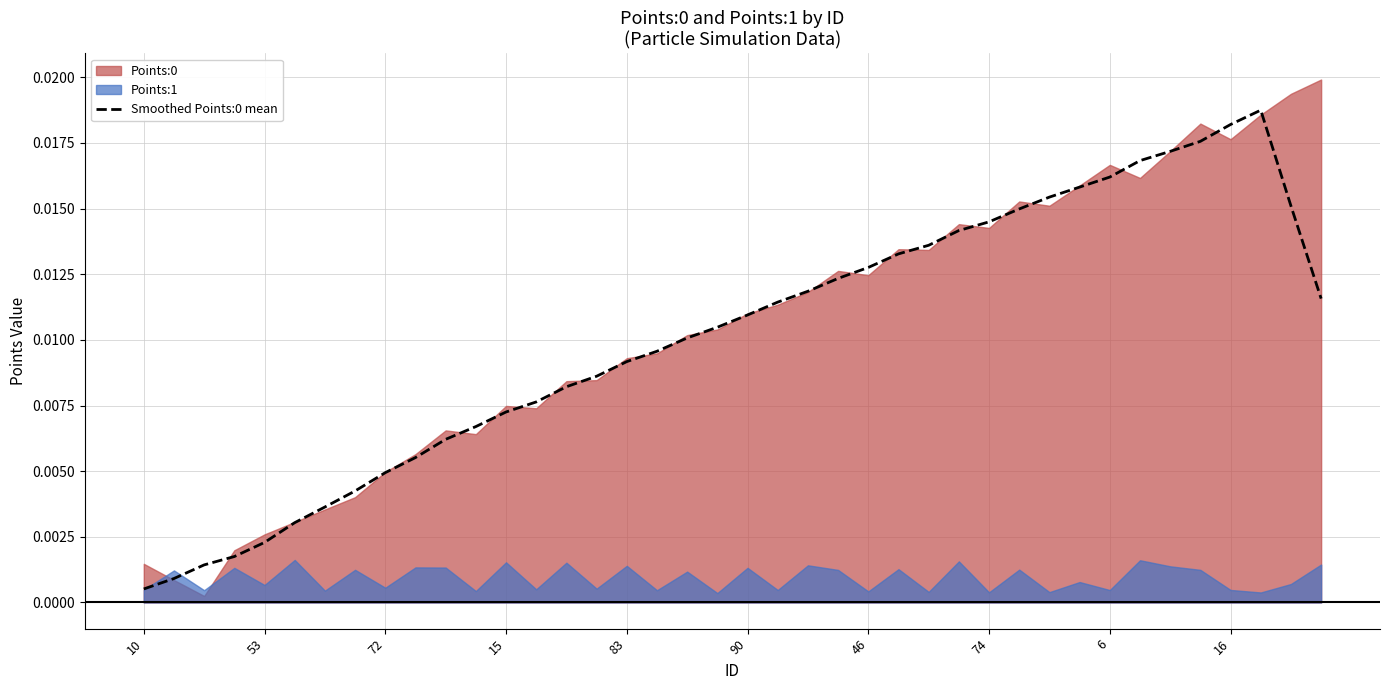

True or false: the data has more than 0 interior local peaks.

True